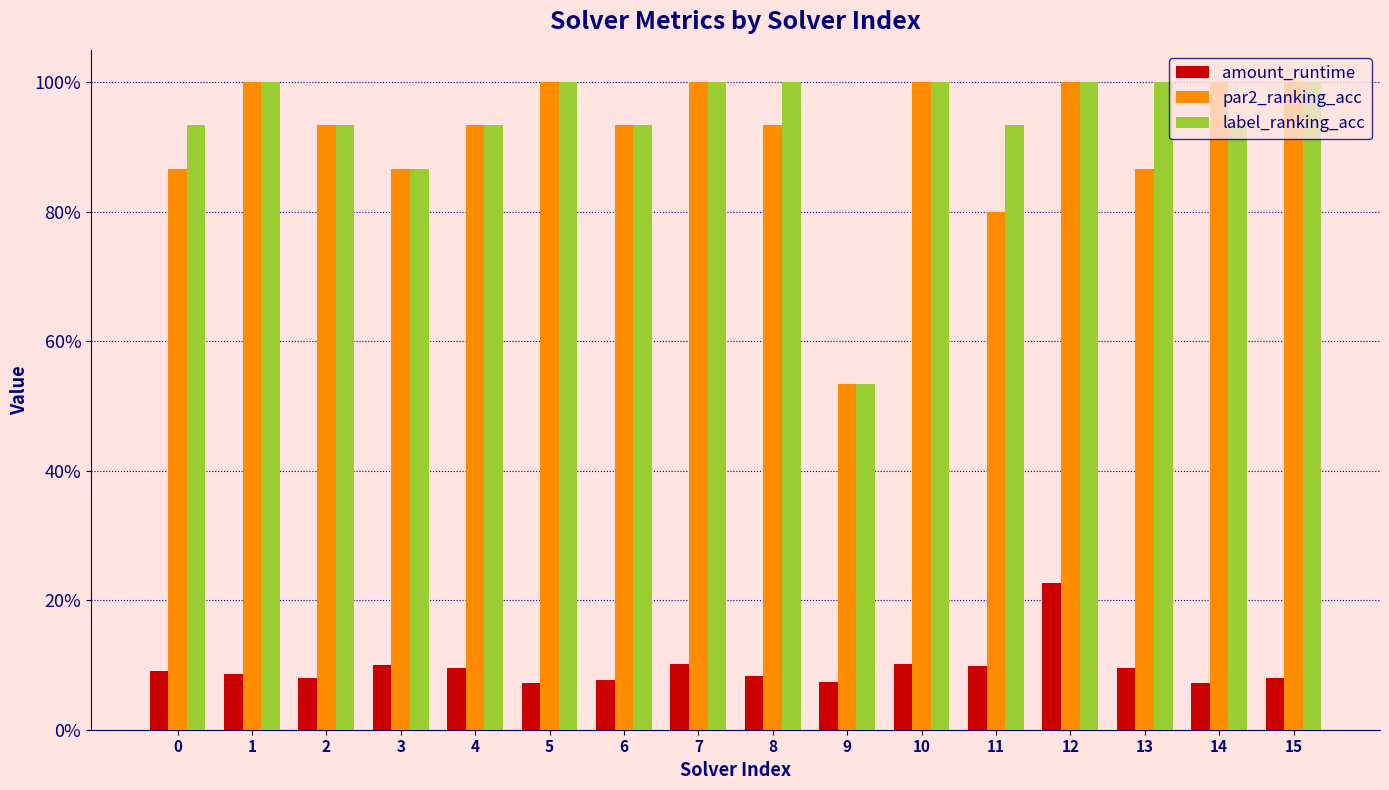

Reading left to right, transcribe all the data shown in this chart.

amount_runtime: 0.1	0.1	0.1	0.1	0.1	0.1	0.1	0.1	0.1	0.1	0.1	0.1	0.2	0.1	0.1	0.1
par2_ranking_acc: 0.9	1.0	0.9	0.9	0.9	1.0	0.9	1.0	0.9	0.5	1.0	0.8	1.0	0.9	1.0	1.0
label_ranking_acc: 0.9	1.0	0.9	0.9	0.9	1.0	0.9	1.0	1.0	0.5	1.0	0.9	1.0	1.0	0.9	1.0